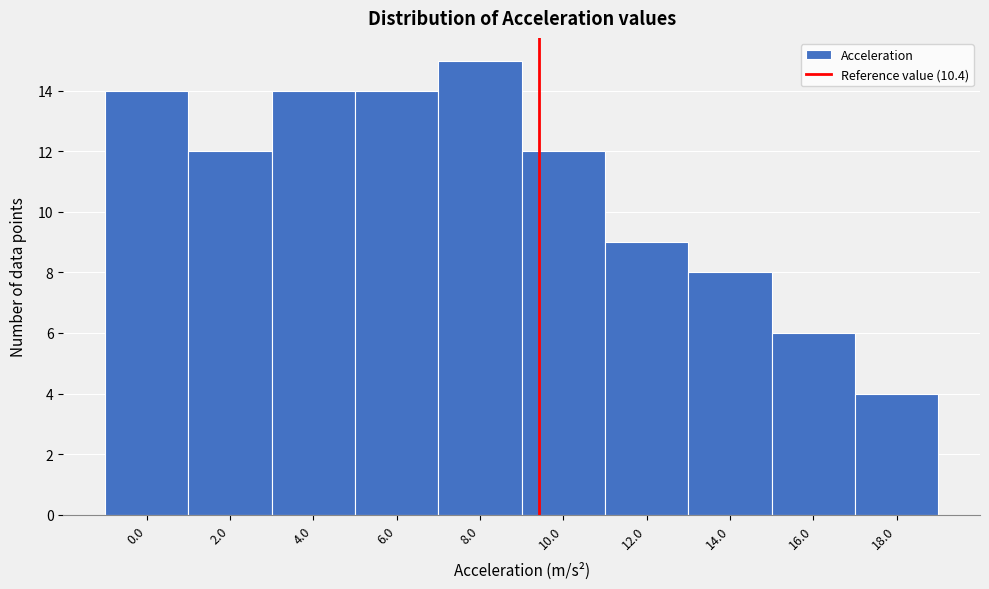

Reading right to left, list all the values displayed in this chart.

4	6	8	9	12	15	14	14	12	14